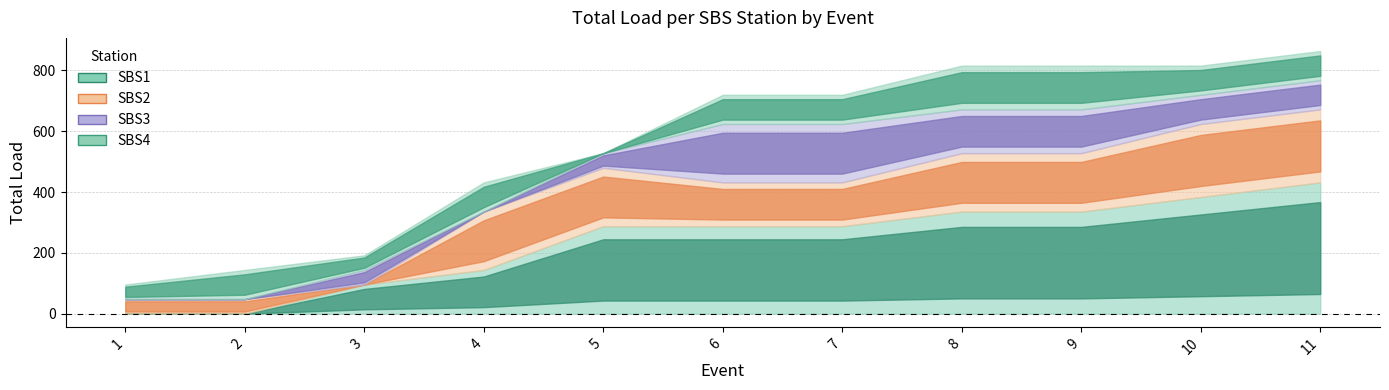

What is the value of the SBS1 point at the 8th from the left?

336